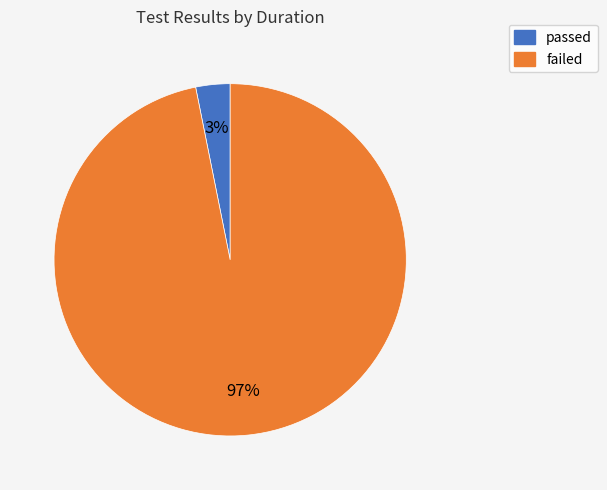

How many slices are in this pie chart?

2